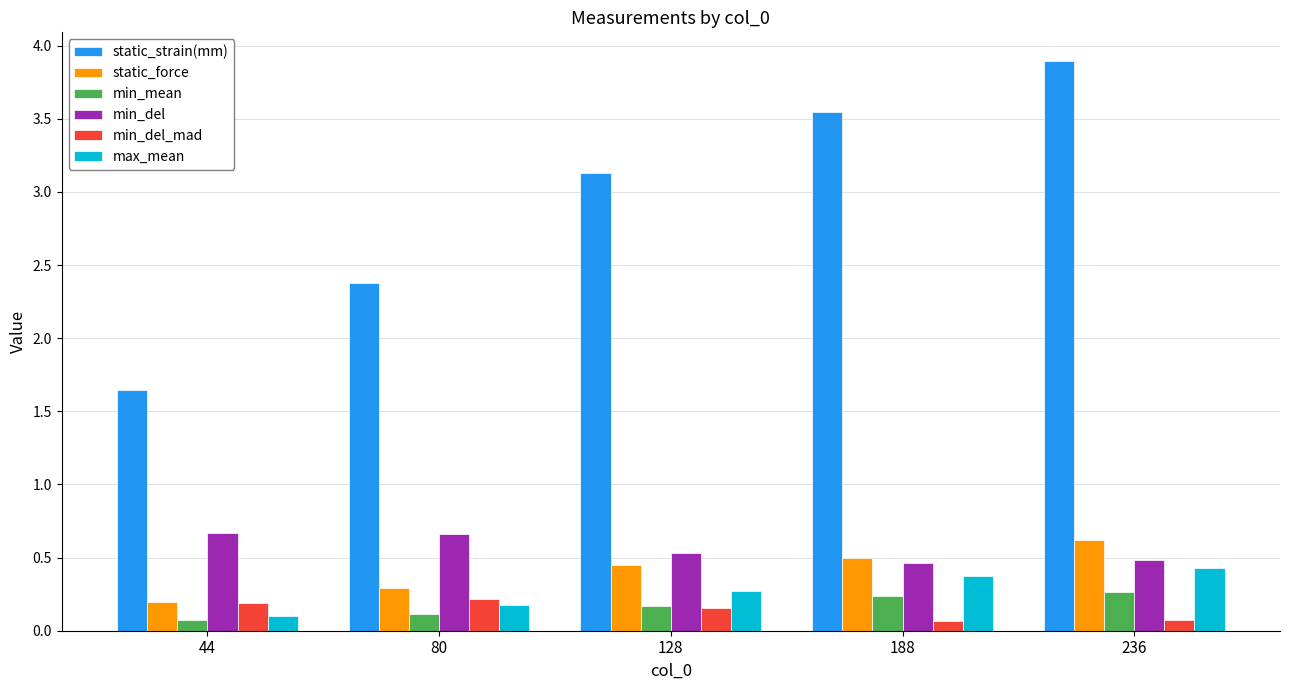

What is the average value of the max_mean series?

0.3